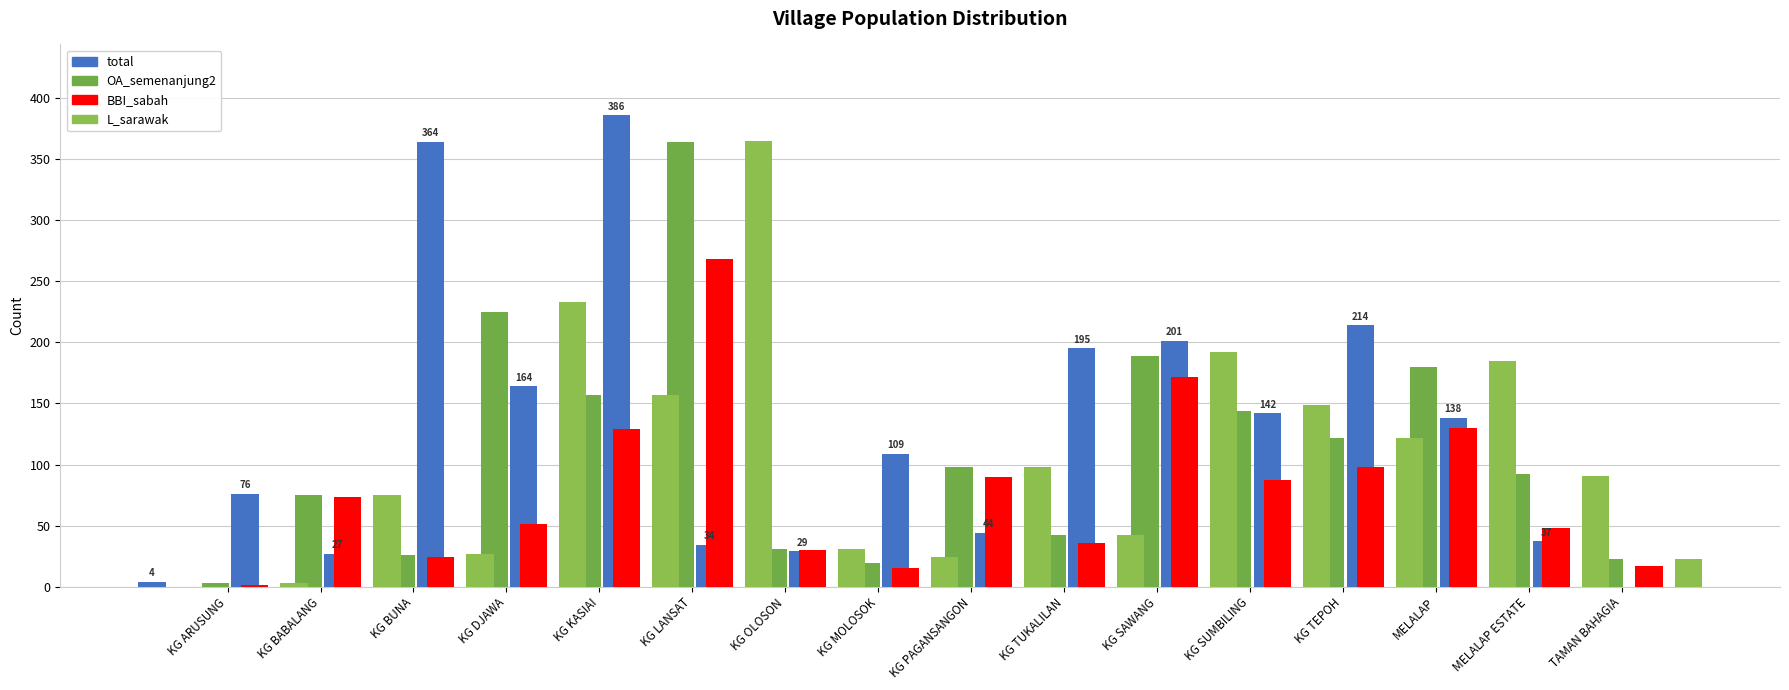

Where is L_sarawak nearest to the value 184?

MELALAP ESTATE